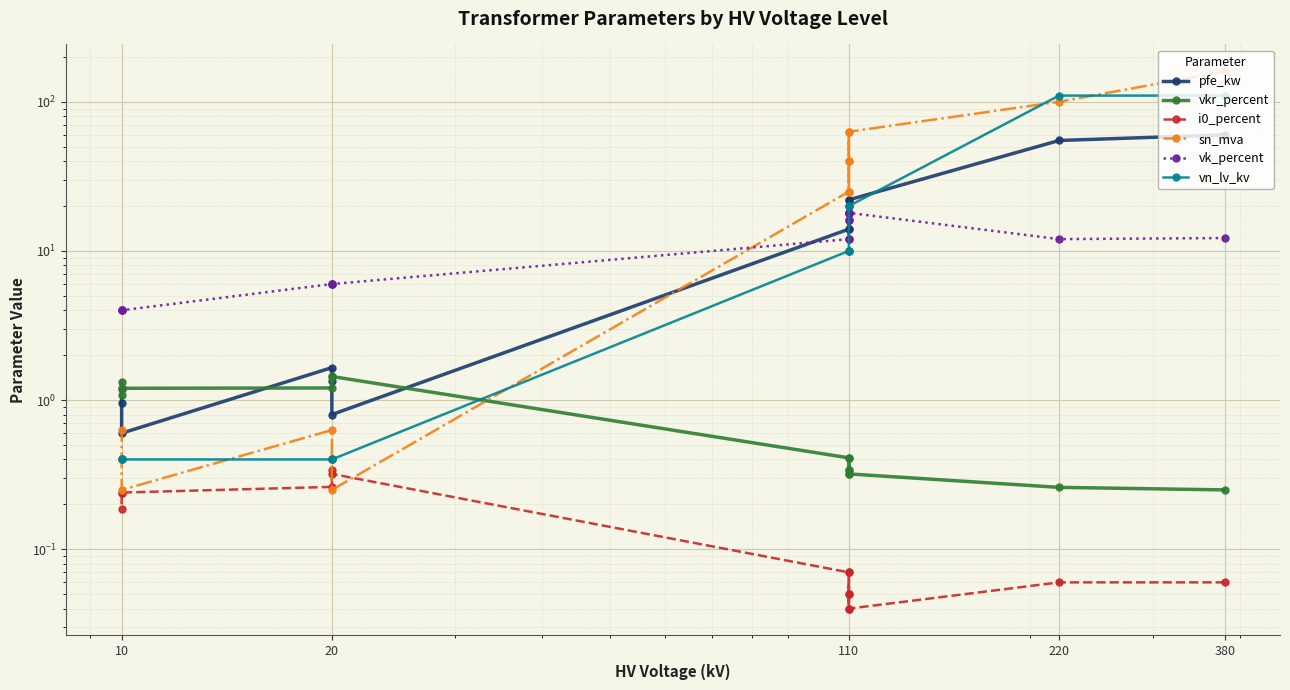

What is the difference between the maximum and minimum values in the pfe_kw series?

59.4